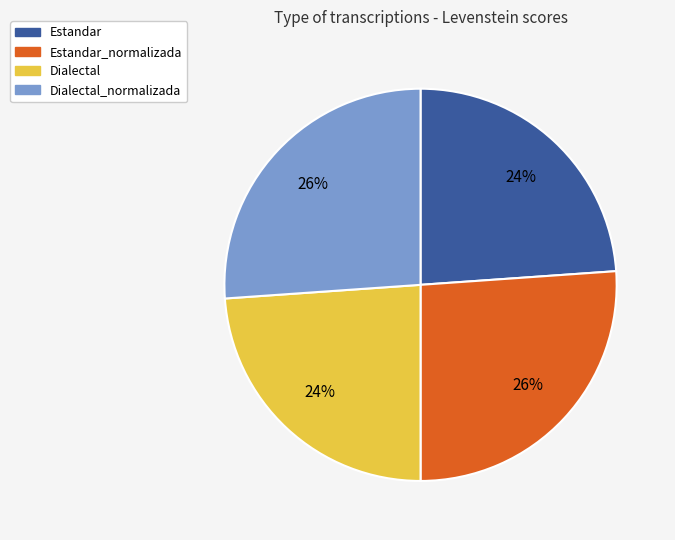

Is there a majority slice in this chart?

No